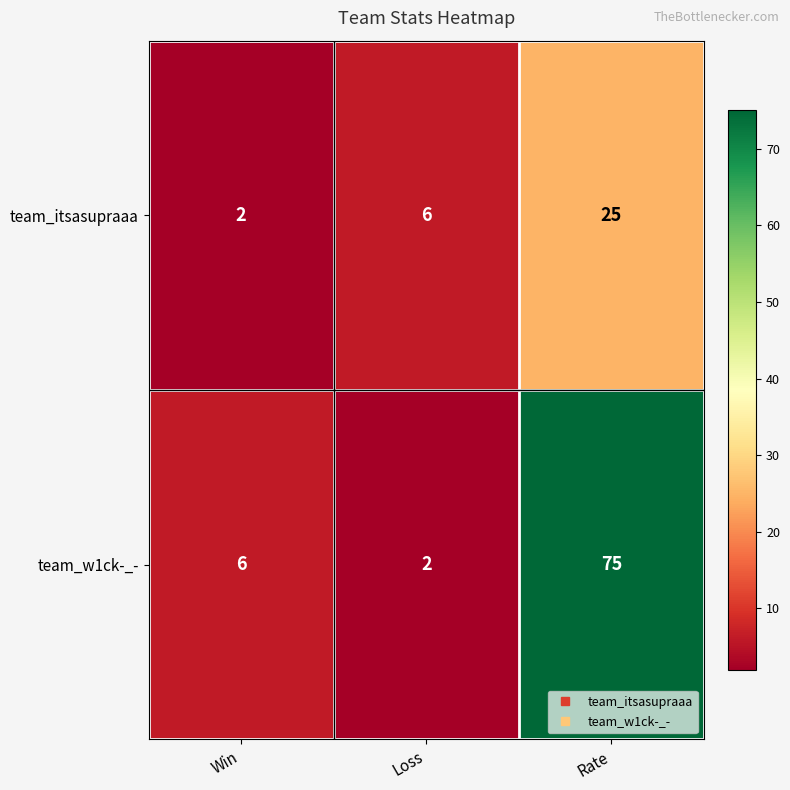

The team_w1ck-_- series shows 2 at Loss. True or false?

True